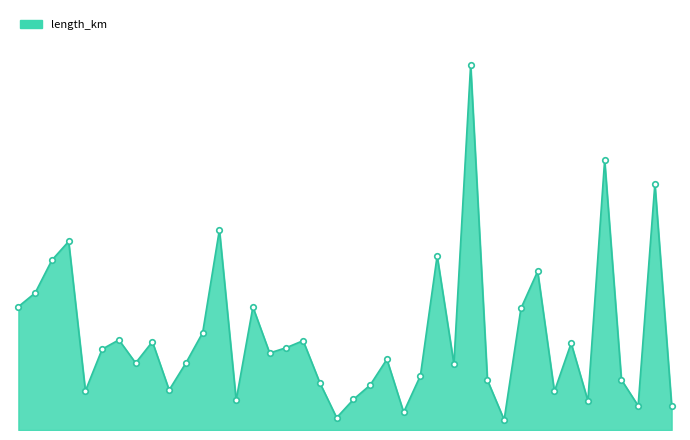

Does the chart have visible grid lines?

No